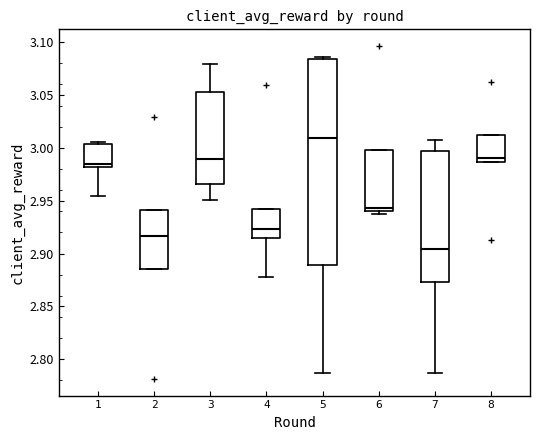

Where is the lower edge of the box at x = 2 on the y-axis? The values are not printed on the chart, so give them approximately, as read against the axis.

2.885